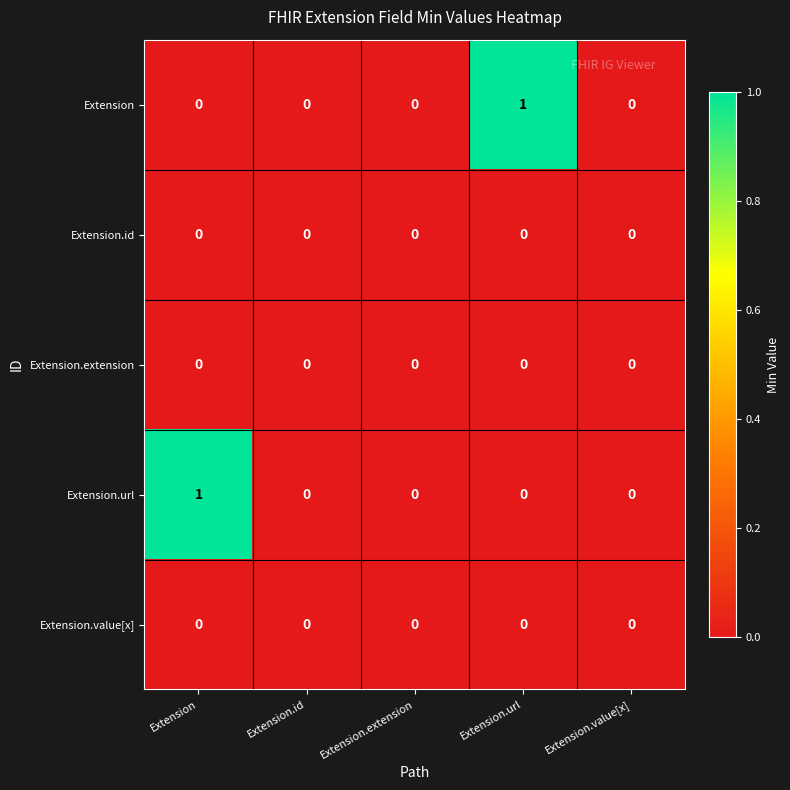

Between Extension and Extension.extension, which series saw the biggest shift?

Extension.url